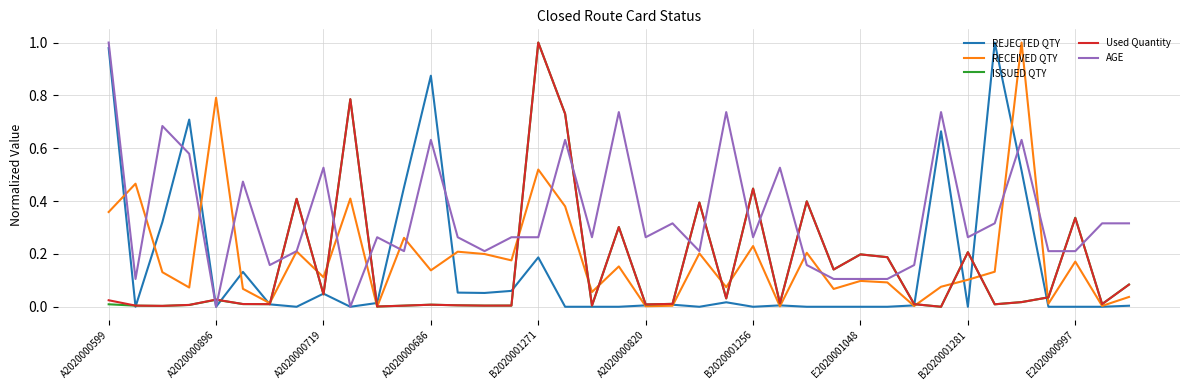

Which series has the largest total across all categories?

AGE